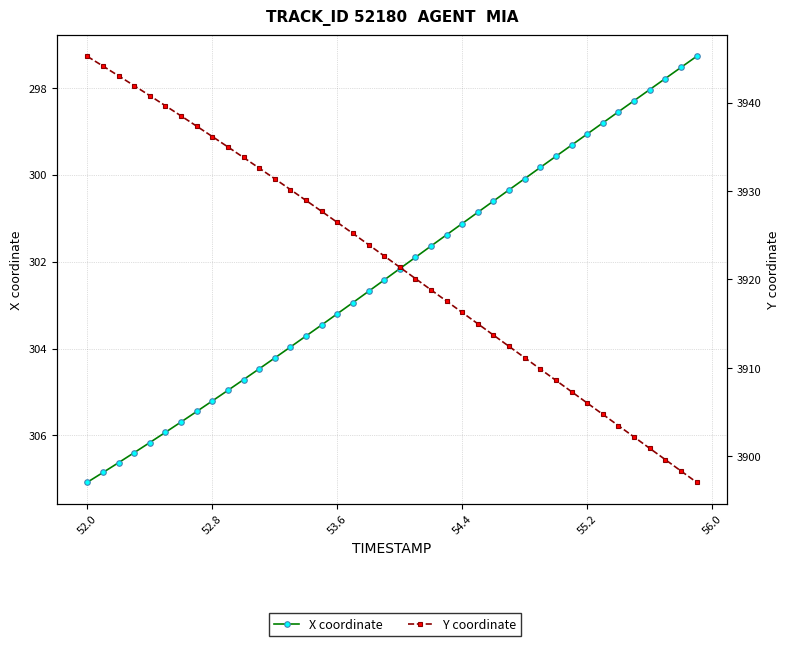

What is the difference between the highest and lowest values at 53.6?

3623.2